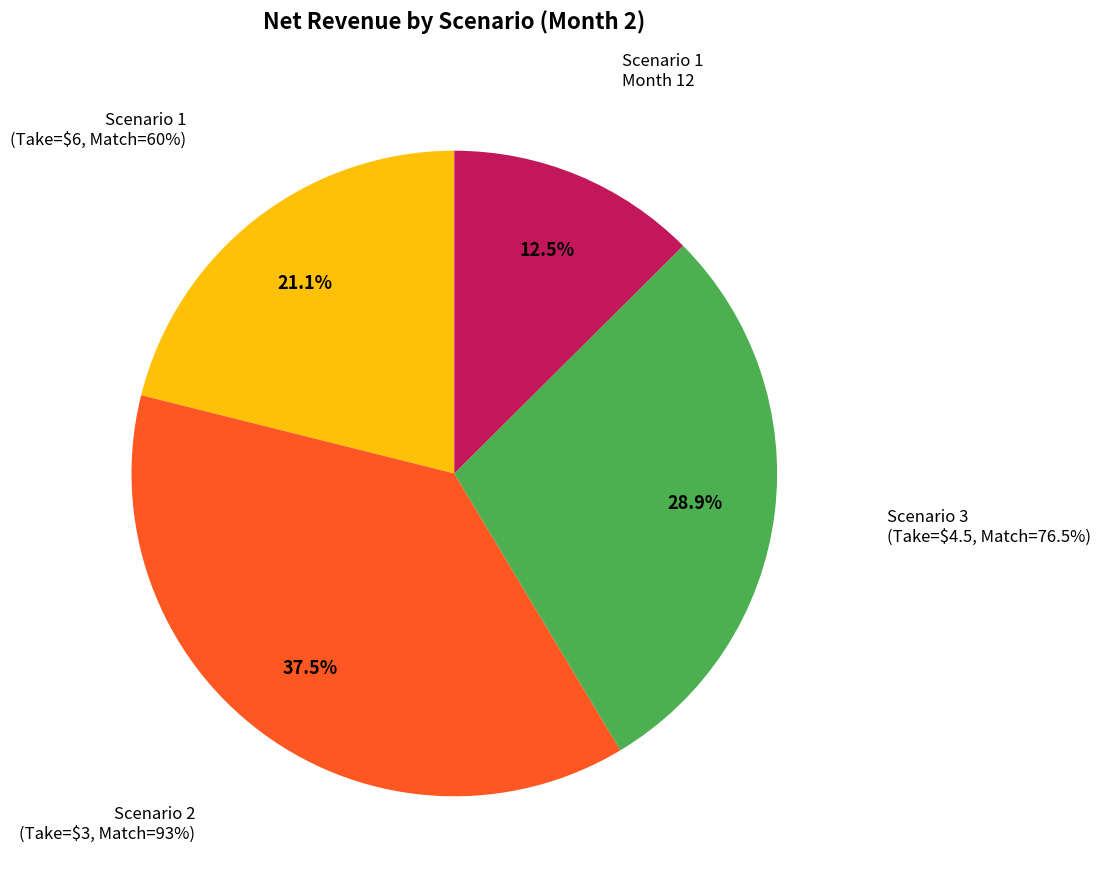

What is the ratio of the value at Lyft Take=6, Match=0.6 (Month 12) to the value at Lyft Take=4.5, Match=0.765?

0.4